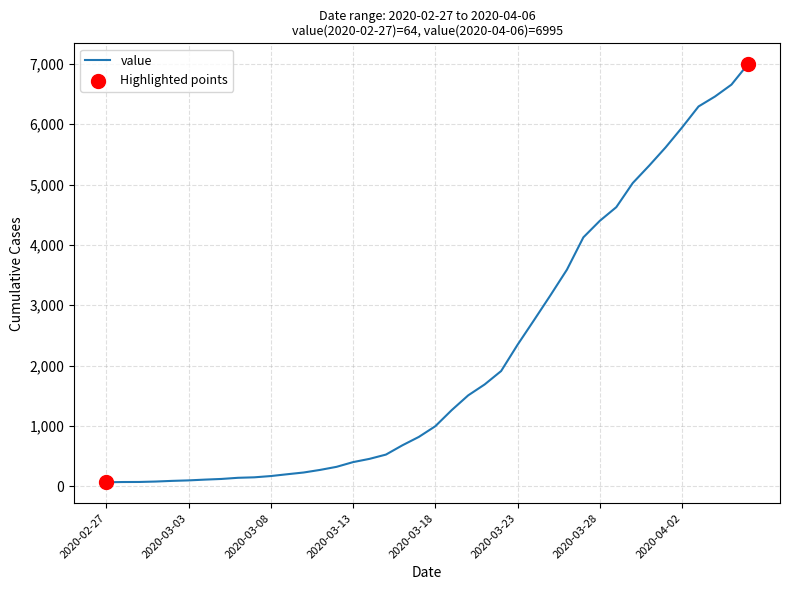

What is the maximum value shown in the chart?

6995